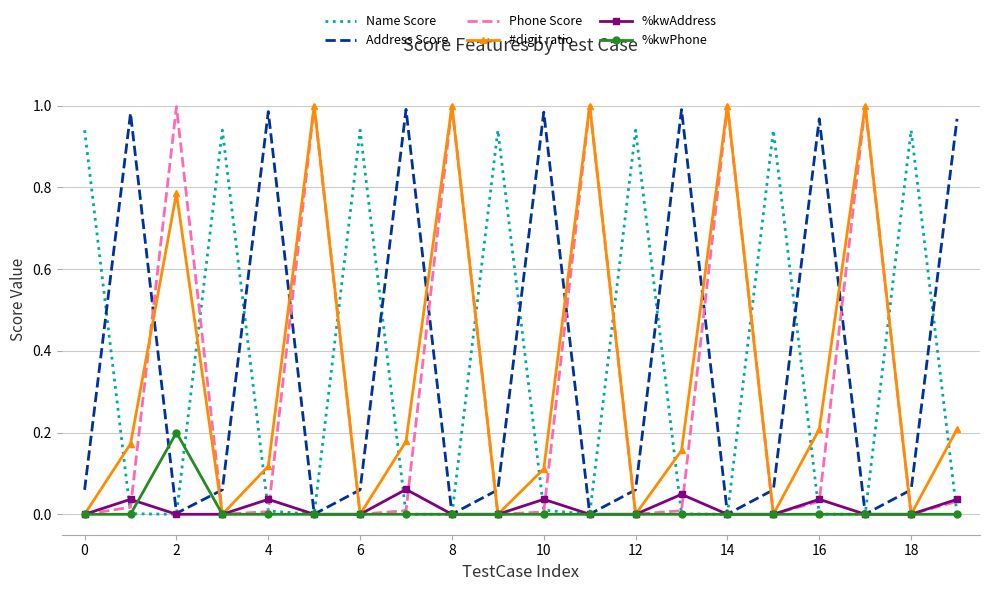

How many times do Name Score and #digit ratio cross each other?

13